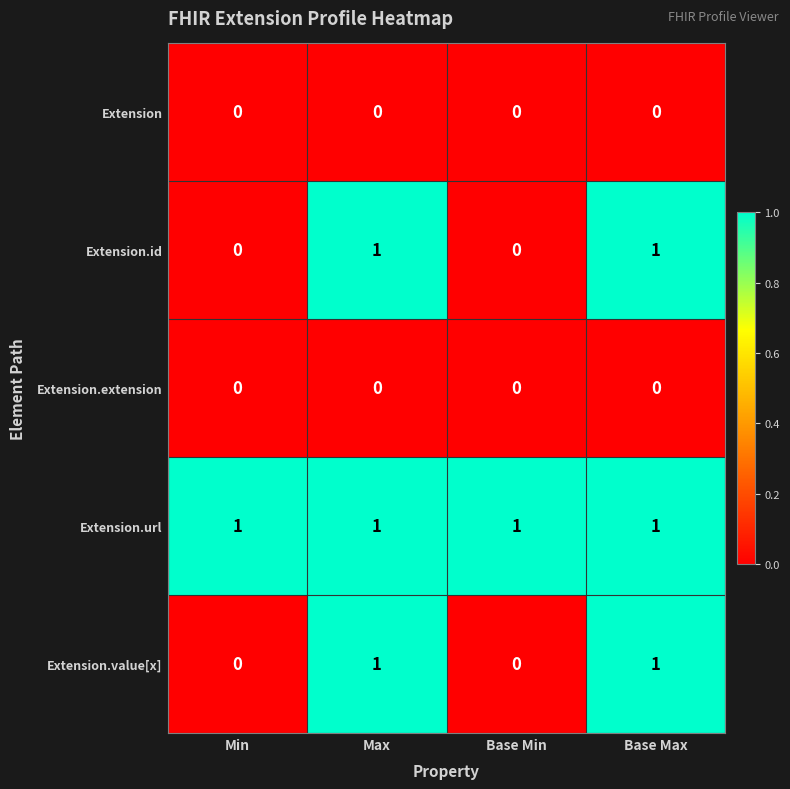

How many Extension.id values are between 0 and 1?

4